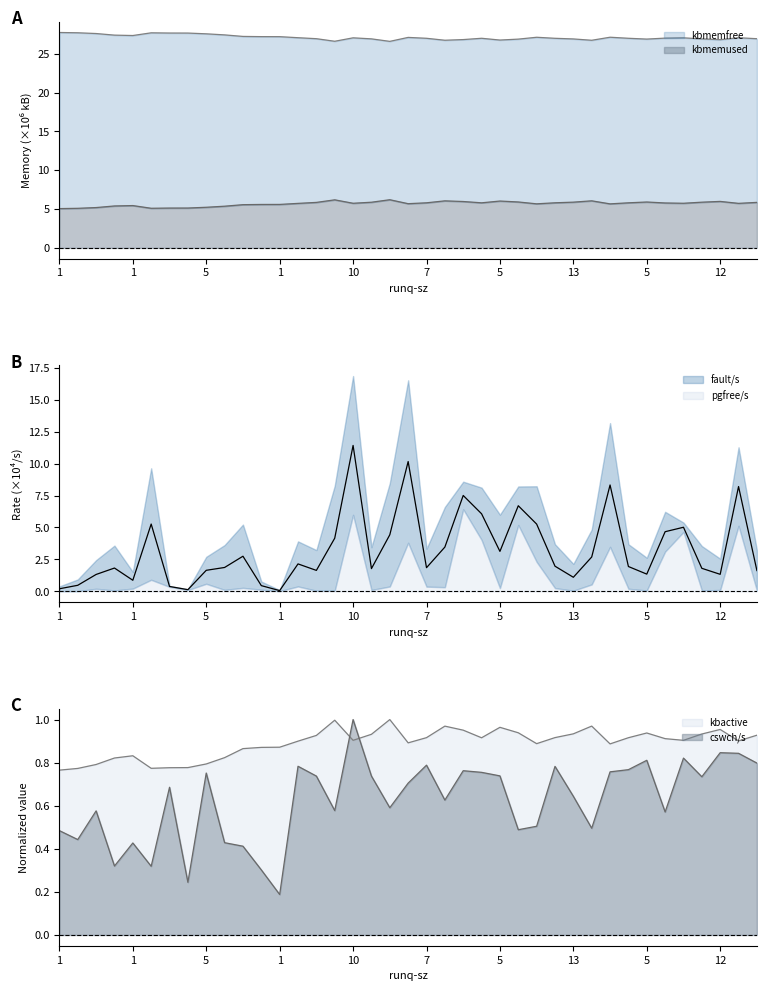

True or false: kbmemfree has a value of 44.2 at 5.

False